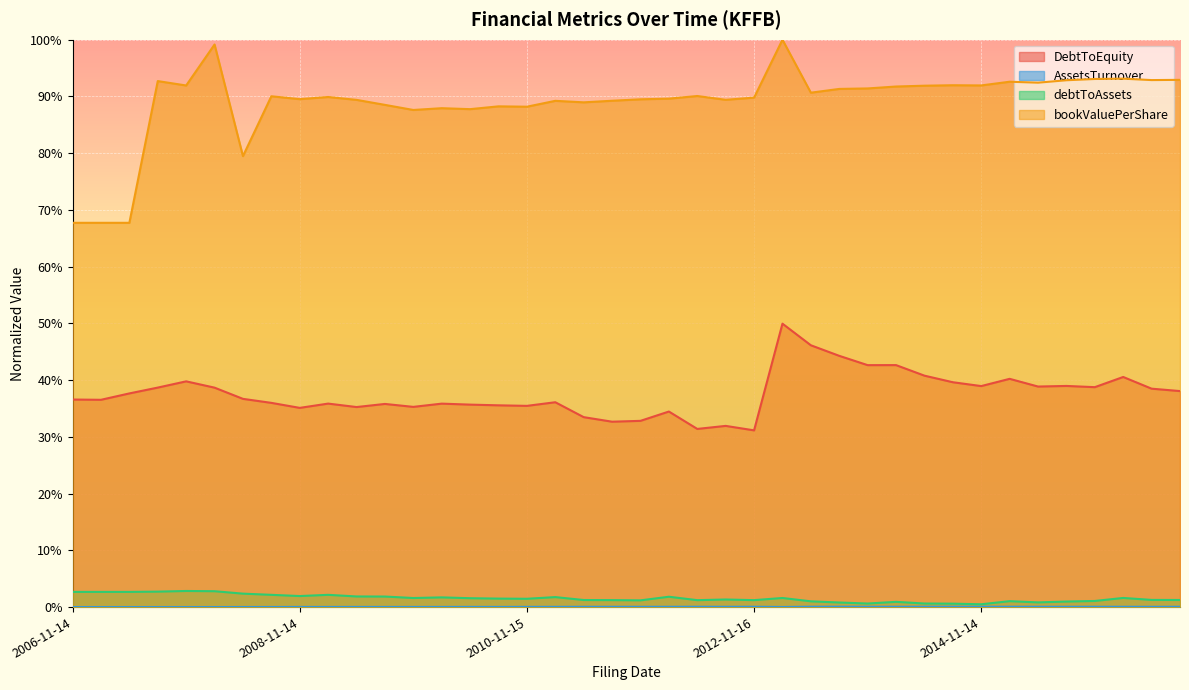

Reading right to left, transcribe all the data shown in this chart.

DebtToEquity: 0.4	0.4	0.4	0.4	0.4	0.4	0.4	0.4	0.4	0.4	0.4	0.4	0.4	0.5	0.5	0.3	0.3	0.3	0.3	0.3	0.3	0.3	0.4	0.4	0.4	0.4	0.4	0.4	0.4	0.4	0.4	0.4	0.4	0.4	0.4	0.4	0.4	0.4	0.4	0.4
AssetsTurnover: 0.0	0.0	0.0	0.0	0.0	0.0	0.0	0.0	0.0	0.0	0.0	0.0	0.0	0.0	0.0	0.0	0.0	0.0	0.0	0.0	0.0	0.0	0.0	0.0	0.0	0.0	0.0	0.0	0.0	0.0	0.0	0.0	0.0	0.0	0.0	0.0	0.0	0.0	0.0	0.0
debtToAssets: 0.0	0.0	0.0	0.0	0.0	0.0	0.0	0.0	0.0	0.0	0.0	0.0	0.0	0.0	0.0	0.0	0.0	0.0	0.0	0.0	0.0	0.0	0.0	0.0	0.0	0.0	0.0	0.0	0.0	0.0	0.0	0.0	0.0	0.0	0.0	0.0	0.0	0.0	0.0	0.0
bookValuePerShare: 0.9	0.9	0.9	0.9	0.9	0.9	0.9	0.9	0.9	0.9	0.9	0.9	0.9	0.9	1.0	0.9	0.9	0.9	0.9	0.9	0.9	0.9	0.9	0.9	0.9	0.9	0.9	0.9	0.9	0.9	0.9	0.9	0.9	0.8	1.0	0.9	0.9	0.7	0.7	0.7